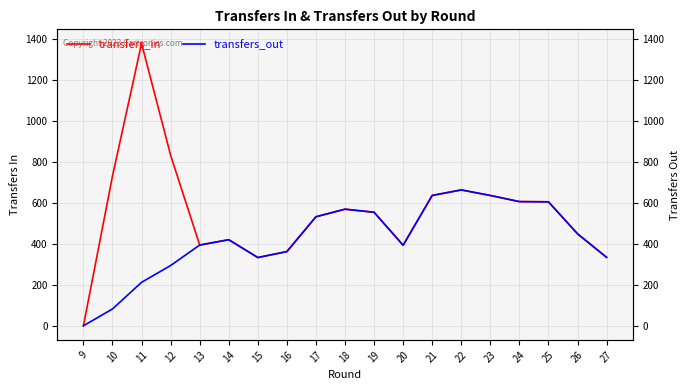

Which category has the highest value across all series?

11